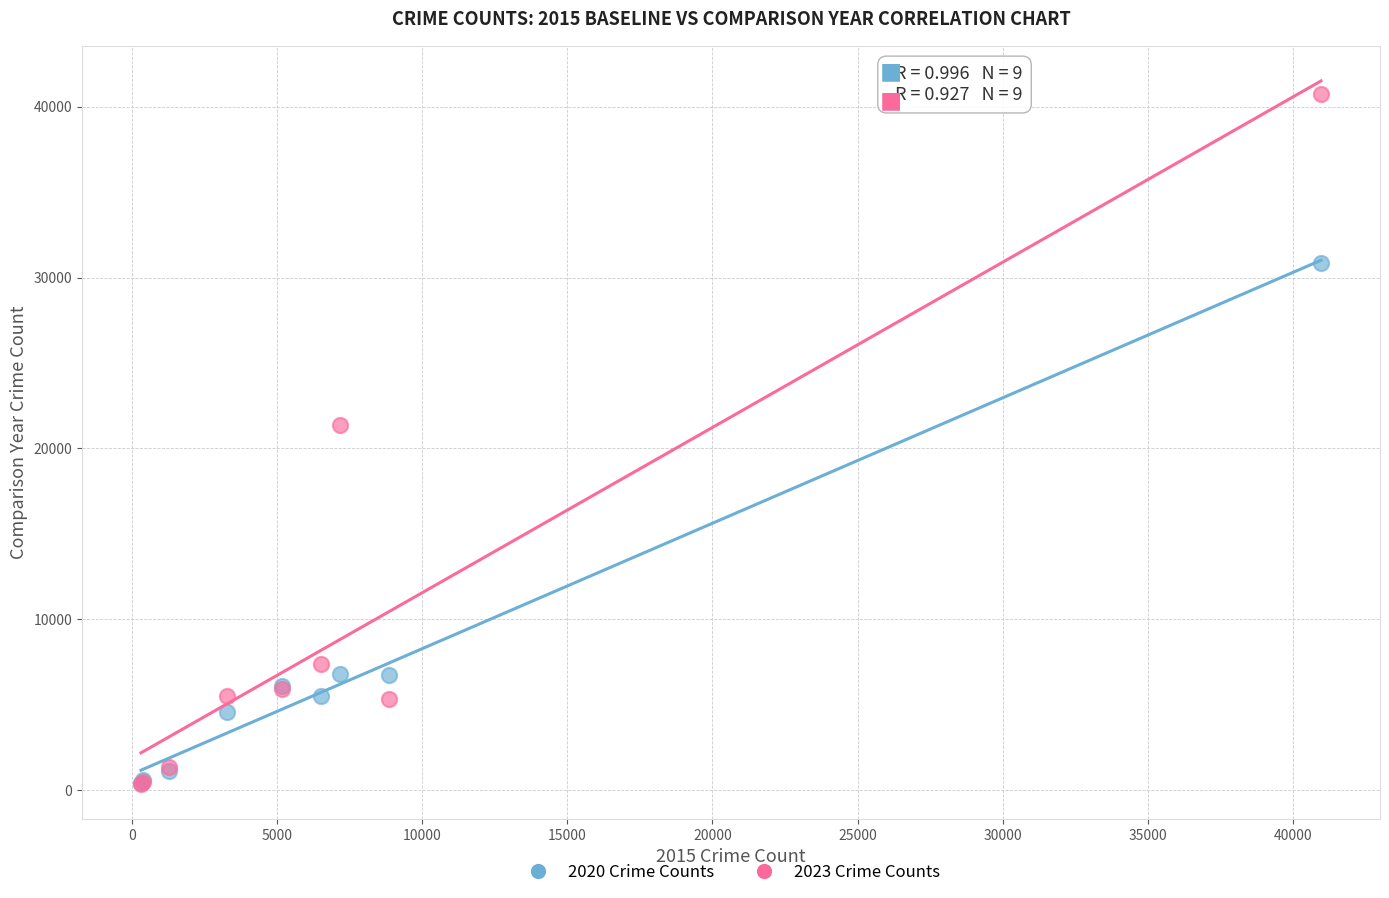

Which series reaches the maximum Y coordinate?

2023 Crime Counts